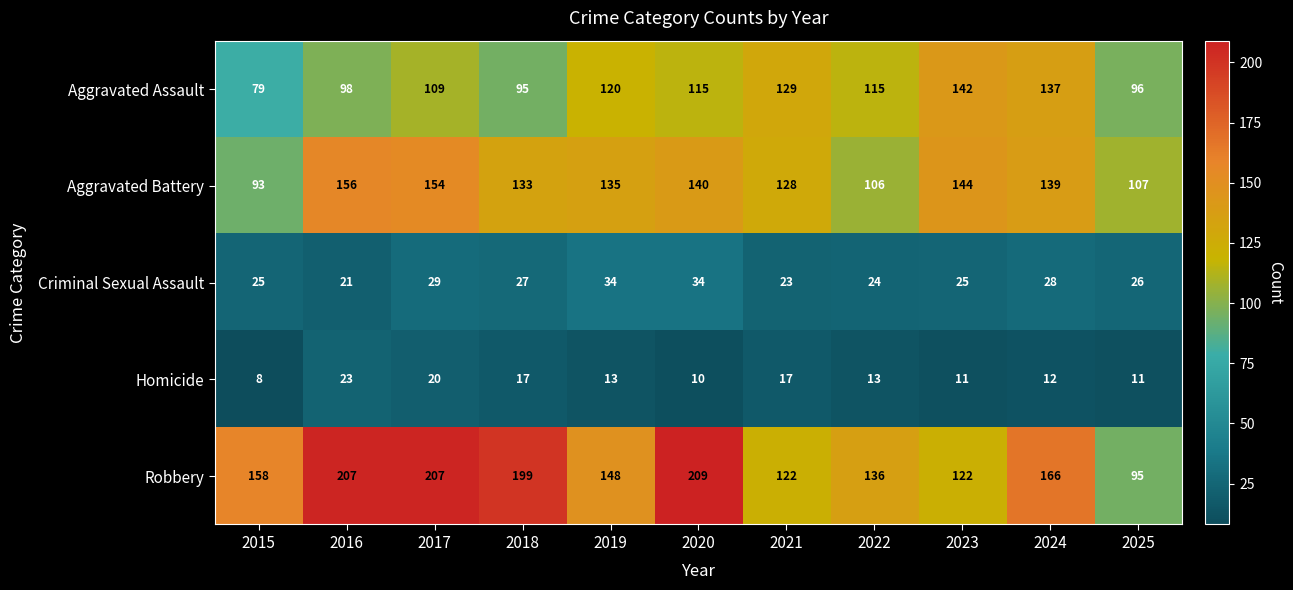

What is the difference between the highest and lowest values at 2015?

150